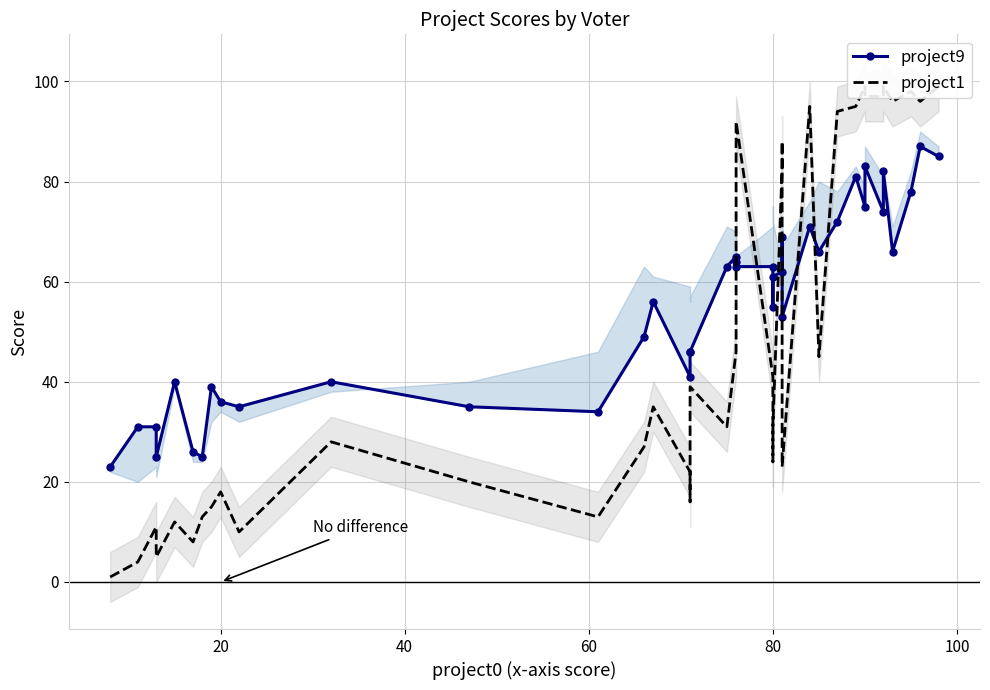

In project1, how many points are lower than both neighbors (excluding endpoints)?

11